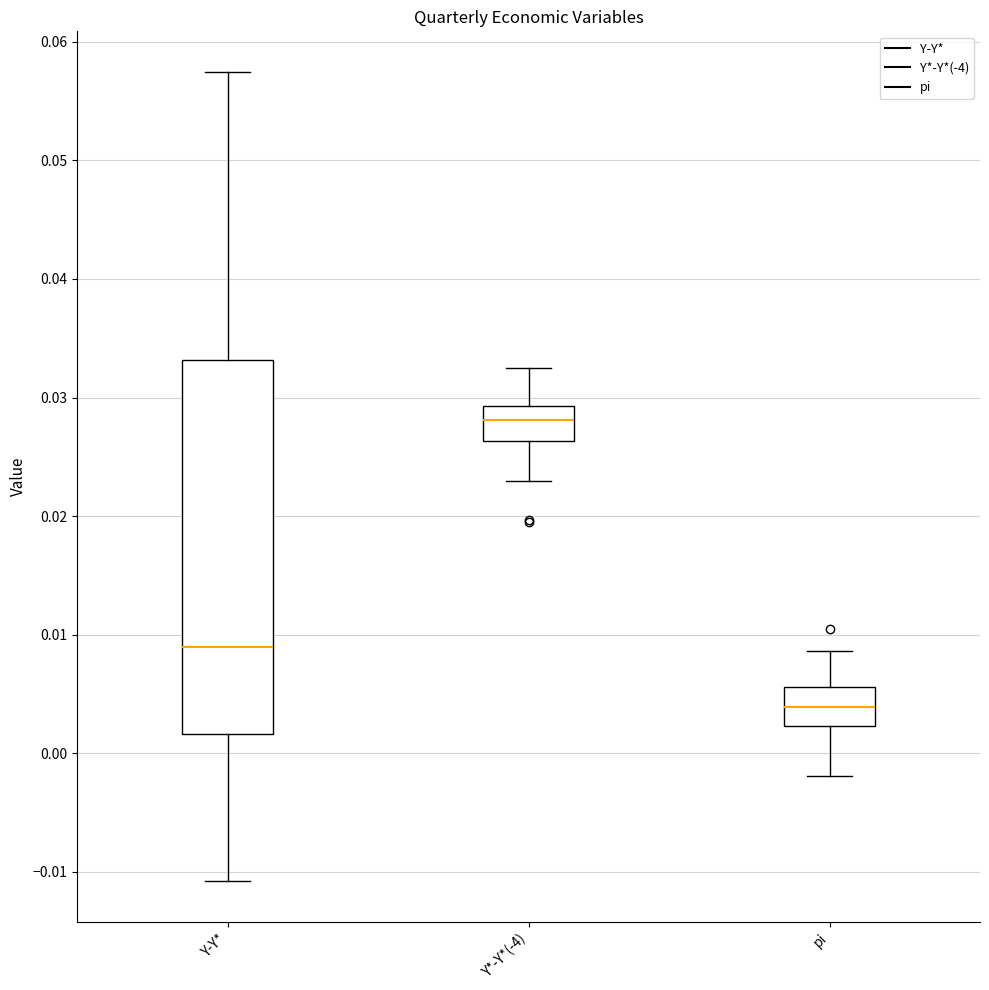

Which box has the lowest median line?

pi